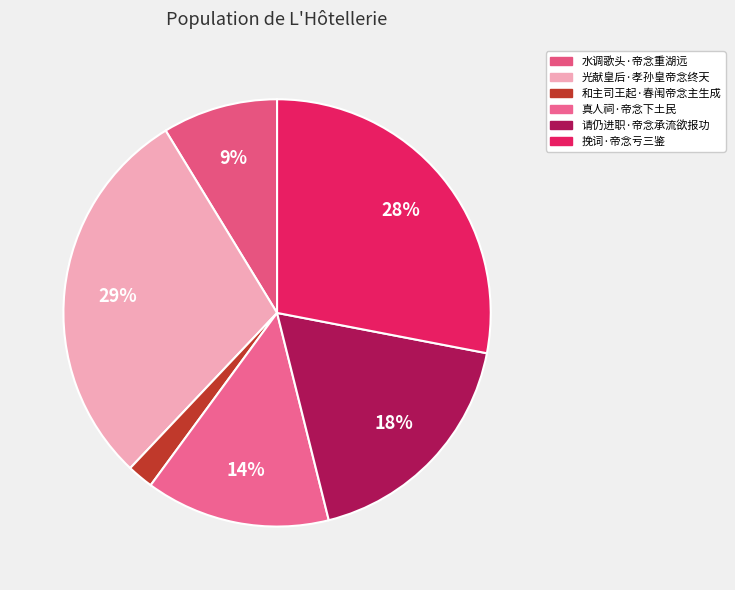

To the nearest percent, what is the average slice percentage?

17%